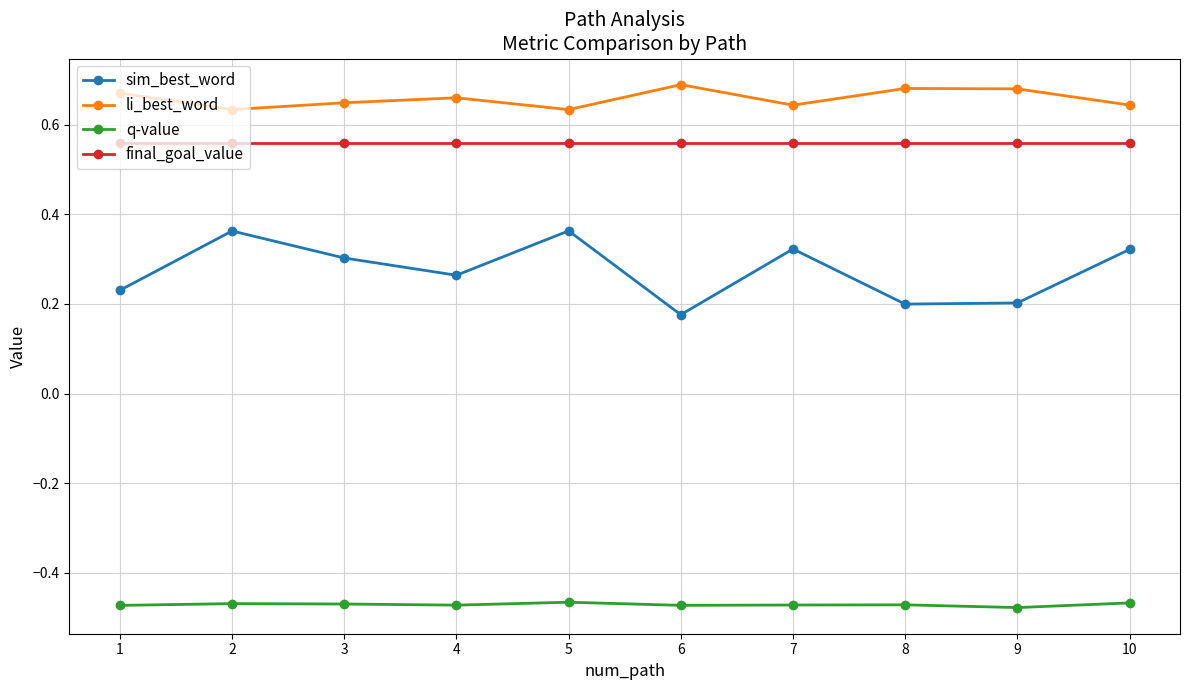

At which category does sim_best_word reach its first local valley?

4